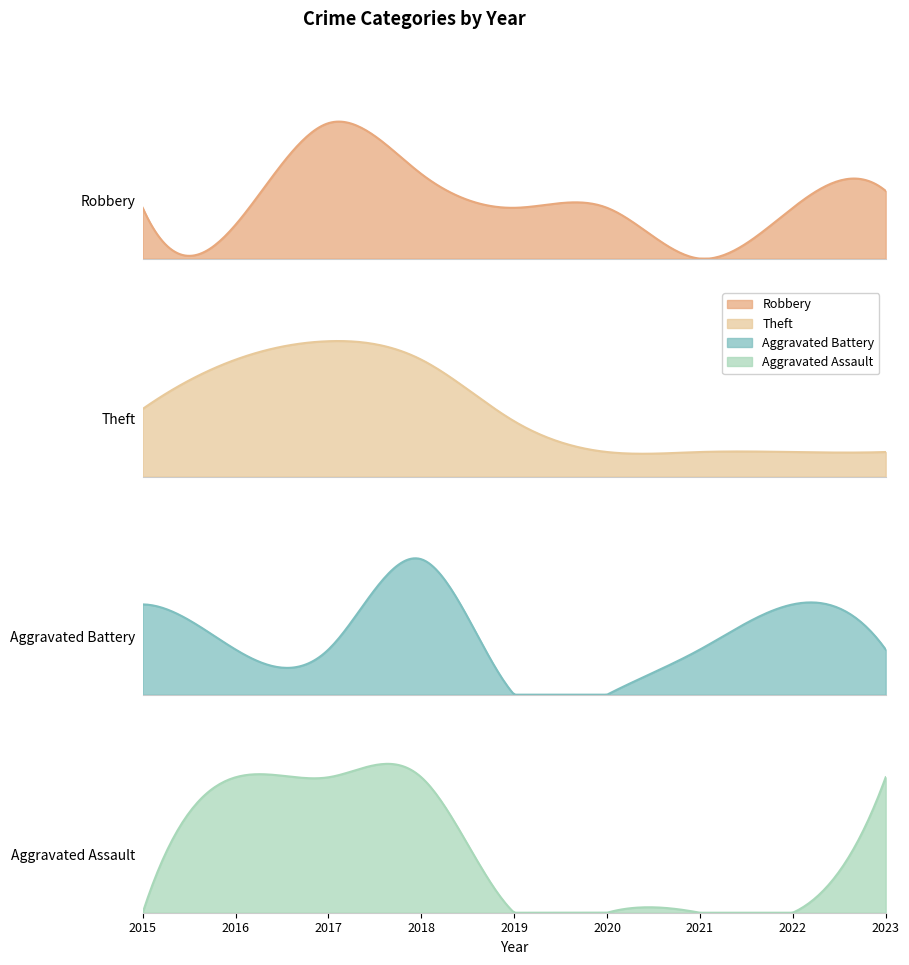

Reading right to left, list all the values displayed in this chart.

Robbery: 4	3	0	3	3	5	8	2	3
Theft: 4	4	4	4	9	19	22	19	11
Aggravated Battery: 1	2	1	0	0	3	1	1	2
Aggravated Assault: 1	0	0	0	0	1	1	1	0